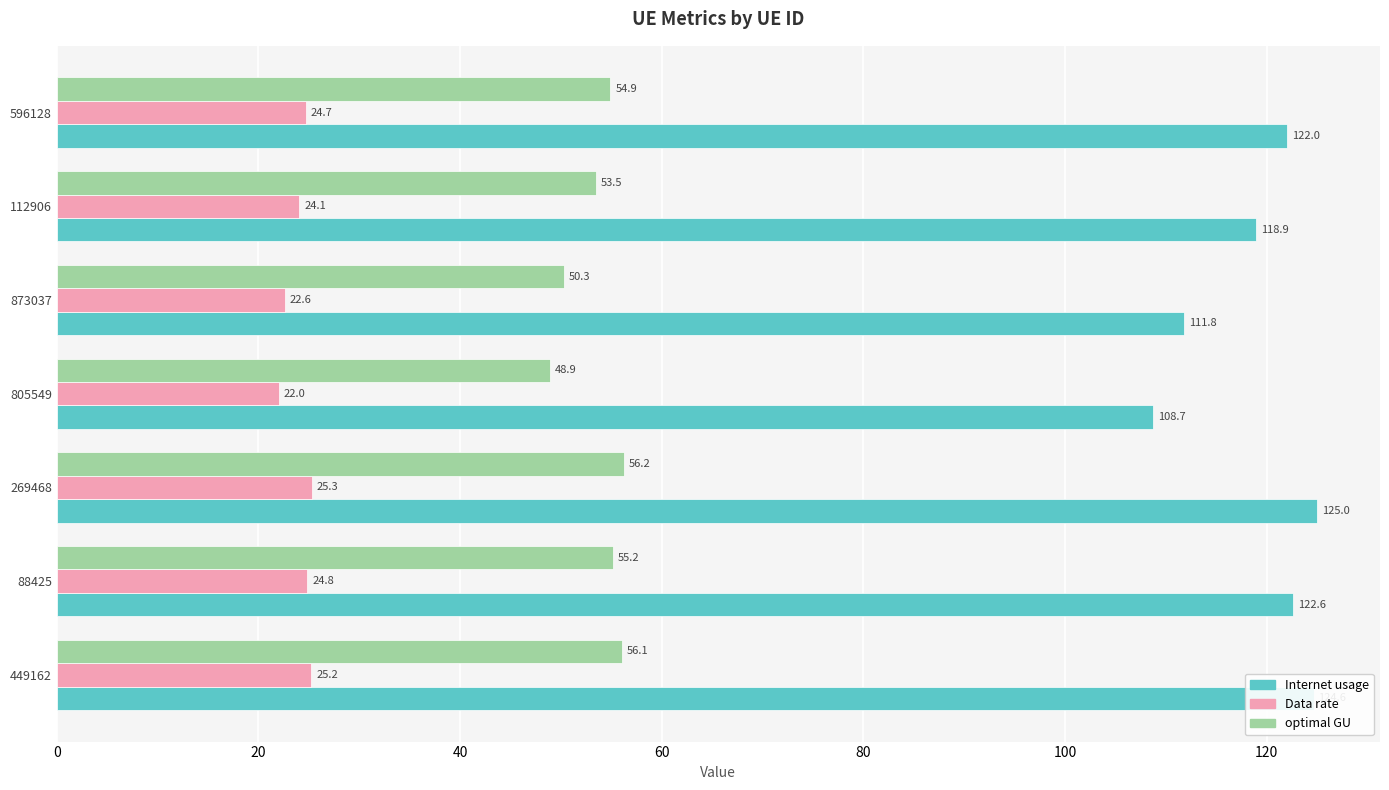

The value of optimal GU at 873037 is 30.8. True or false?

False